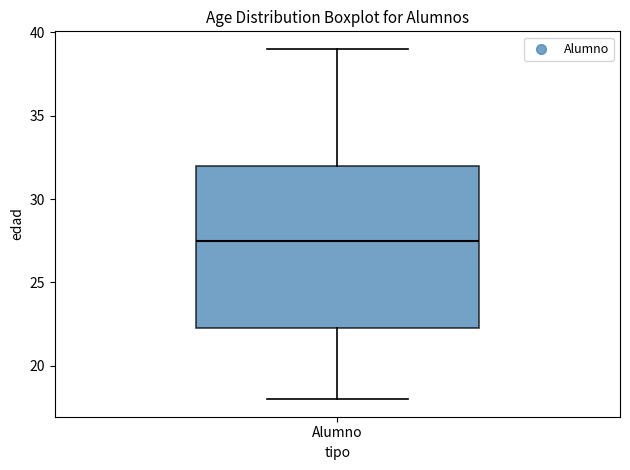

Where does the upper whisker of the box for Alumno end on the y-axis? The values are not printed on the chart, so give them approximately, as read against the axis.

39.0